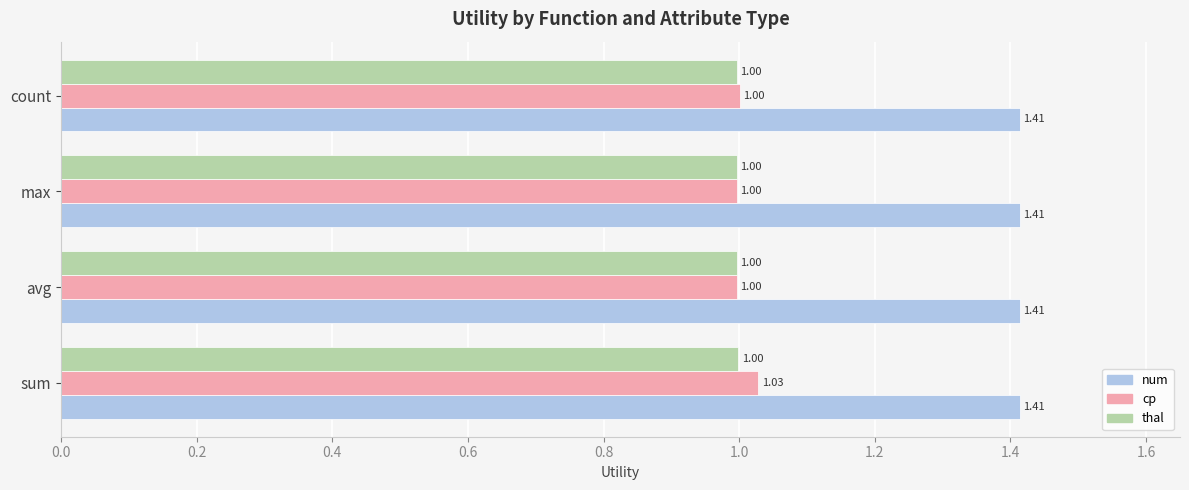

Is the value of num at max greater than the value of thal at count?

Yes